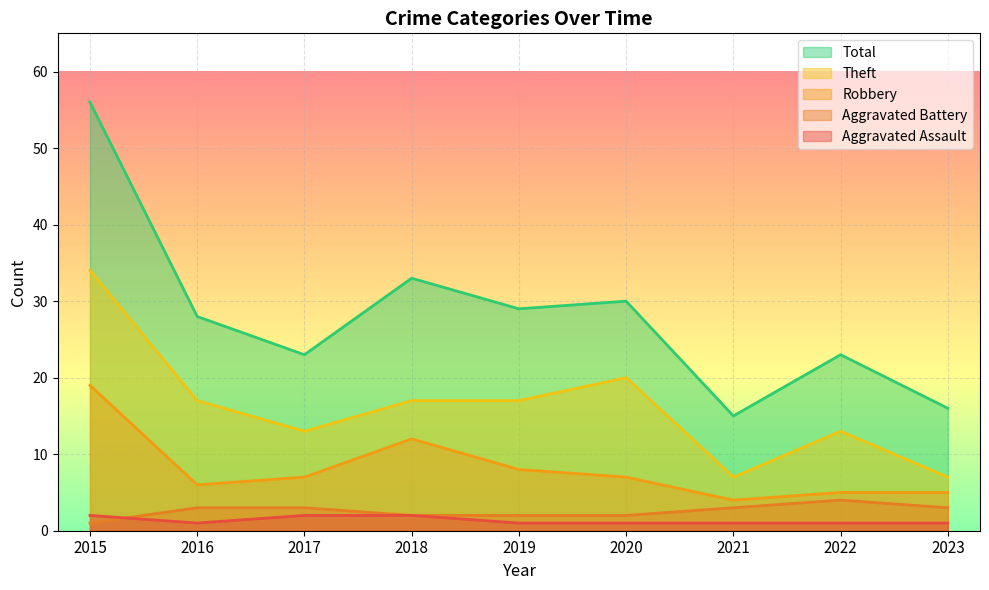

Is the value of Total at 2018 greater than the value of Aggravated Assault at 2018?

Yes